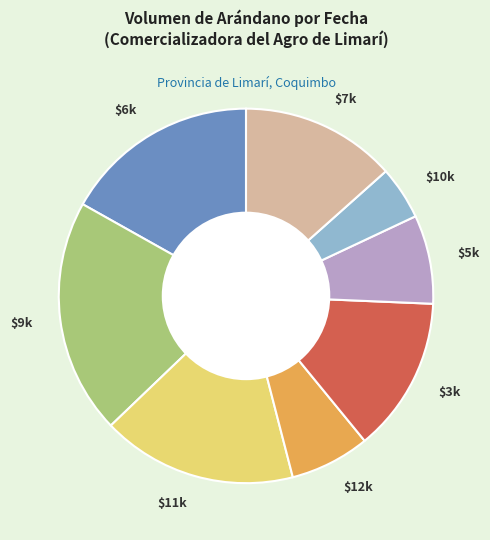

Does $3k account for over 50% of the chart?

No